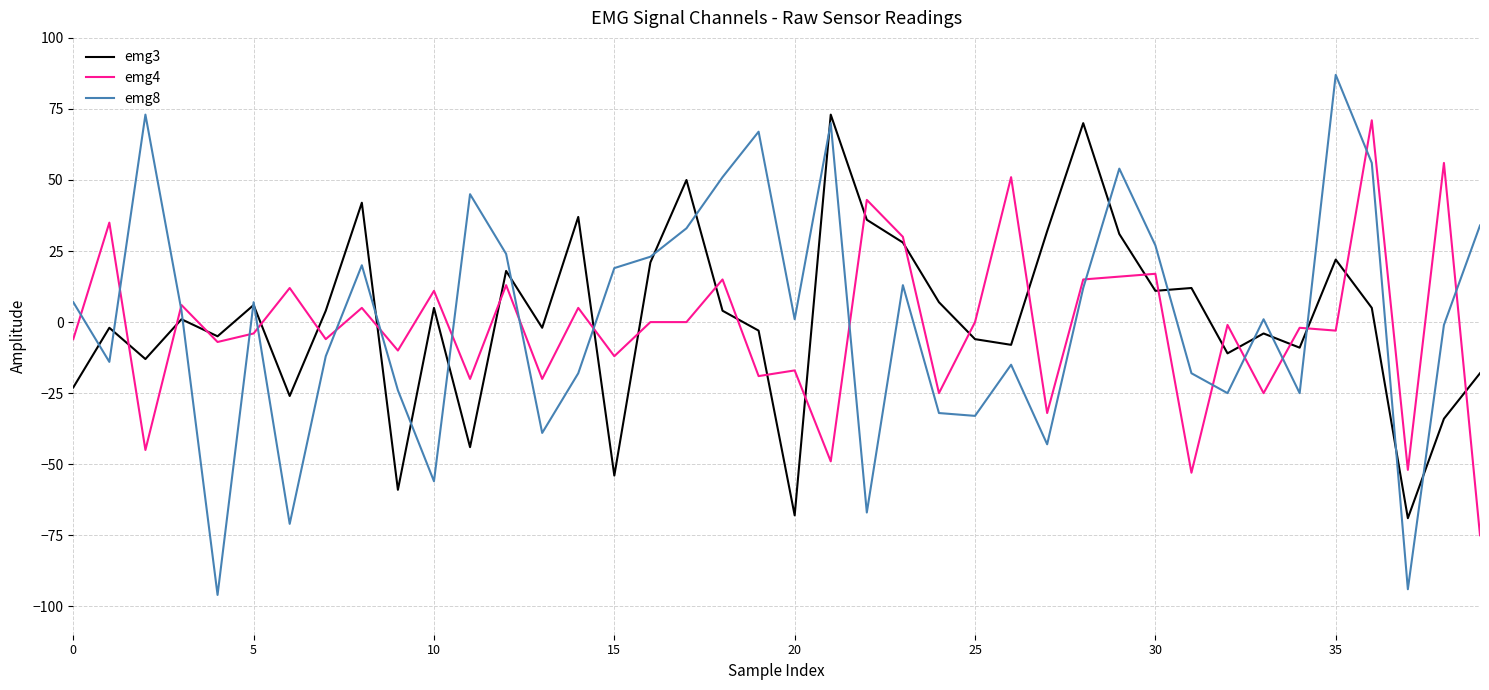

What is the minimum value for emg4?

-75